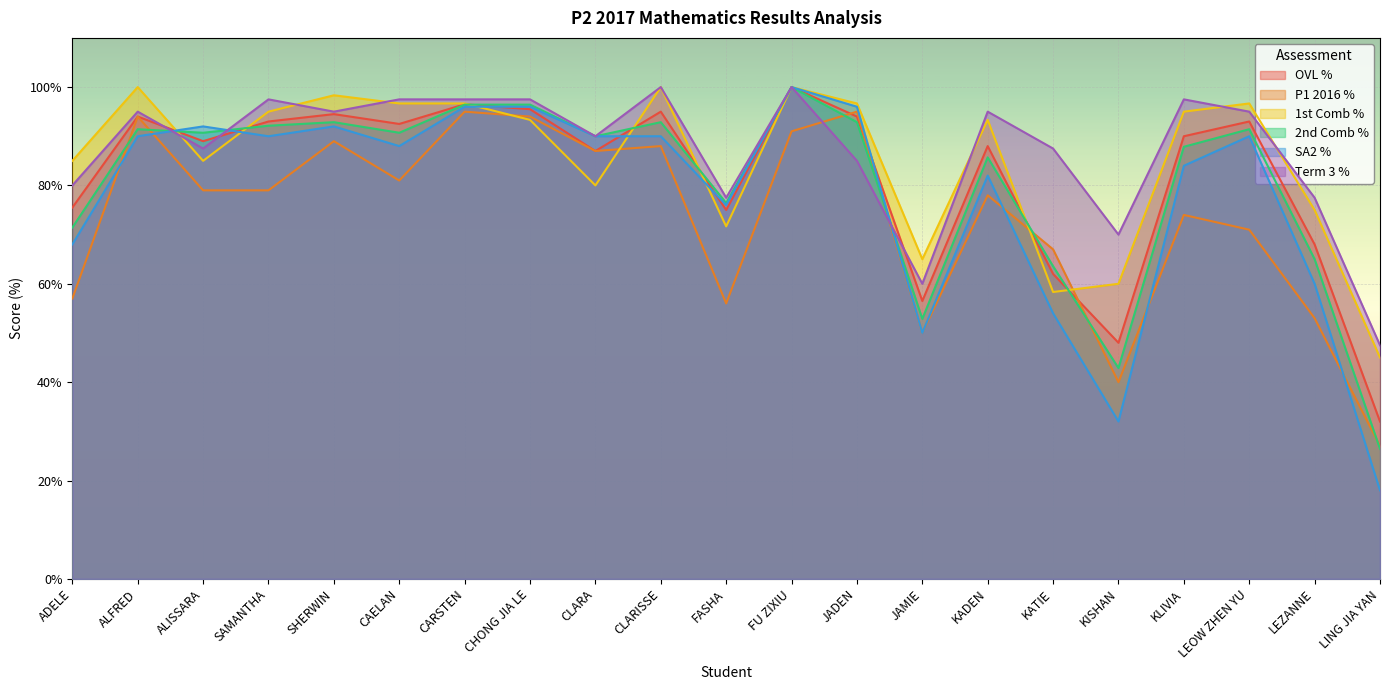

Is it true that Term 3 % equals 100.0 at FU ZIXIU?

True